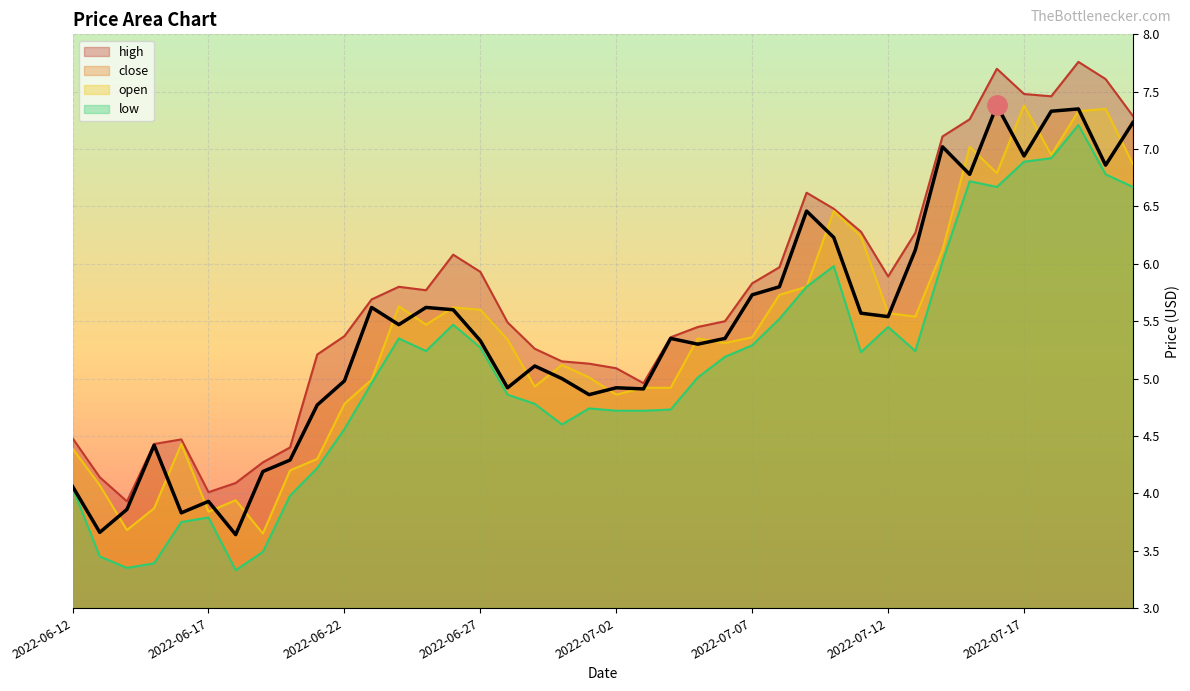

What is the label of the 25th point from the left?

2022-07-06